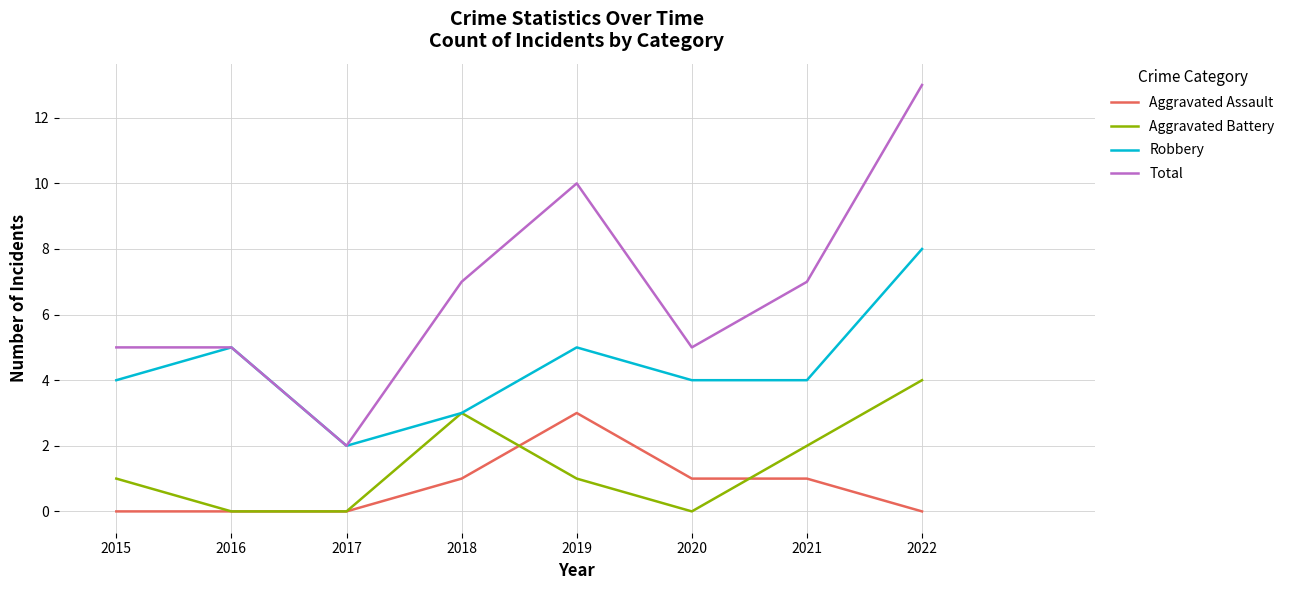

What is the sum of all Robbery values?

35